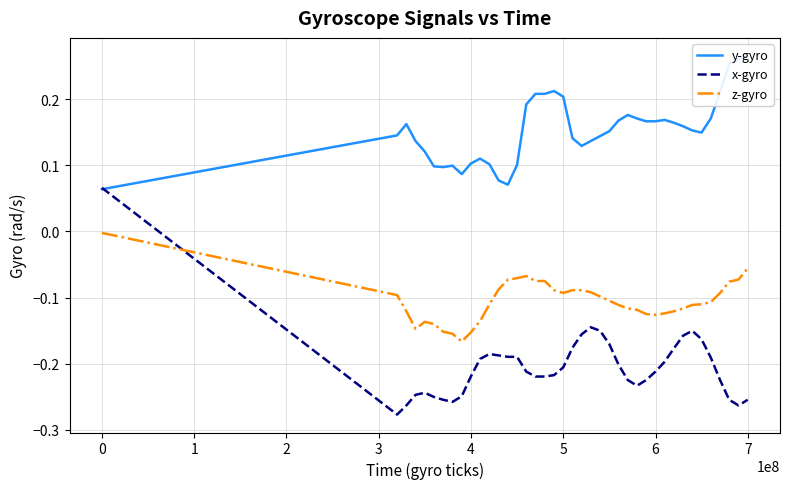

True or false: z-gyro and x-gyro cross at least once.

True